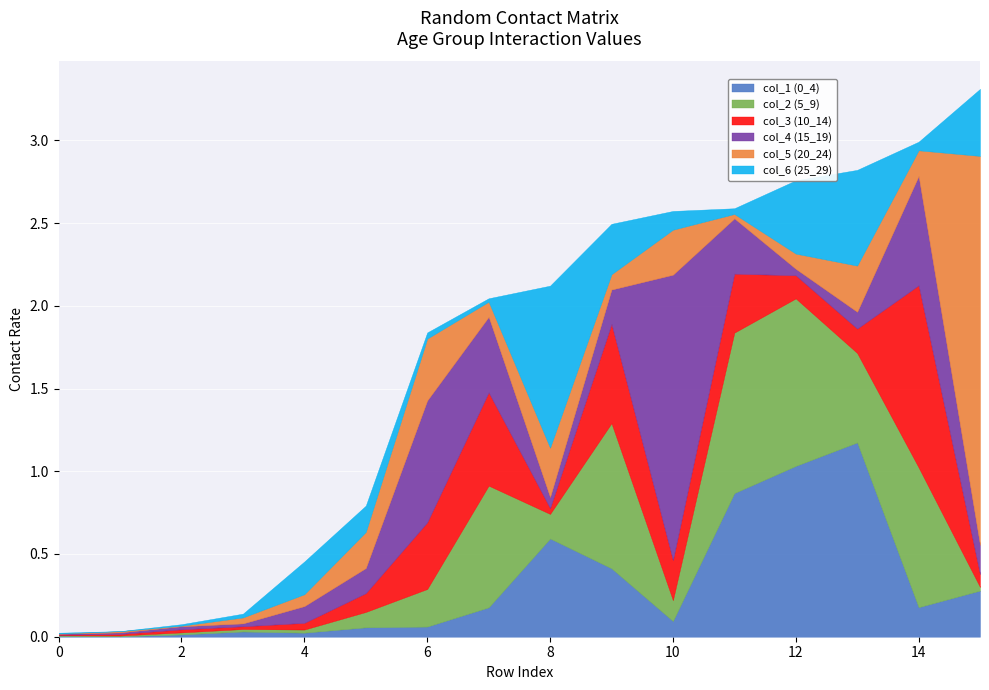

What is the sum of all col_6 (25_29) values?

3.4